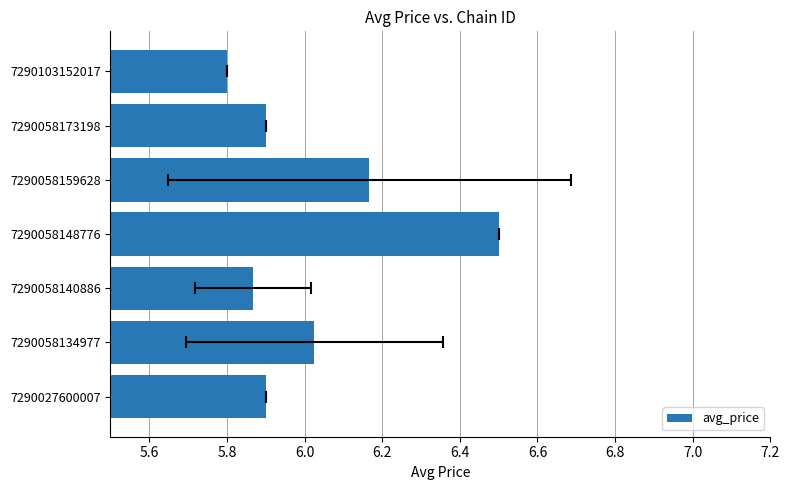

Does the chart contain stacked bars?

No